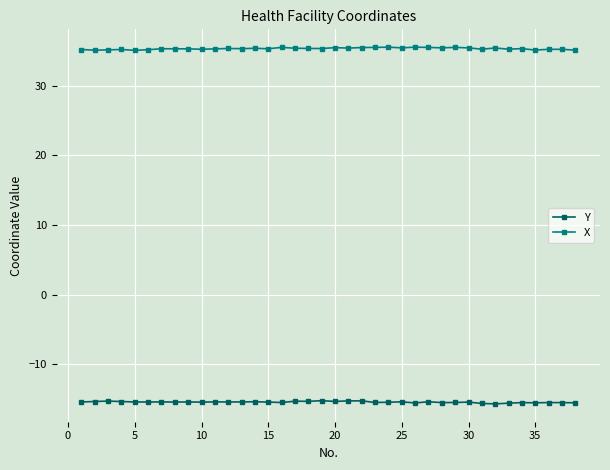

What is the sum of all X values?

1342.9